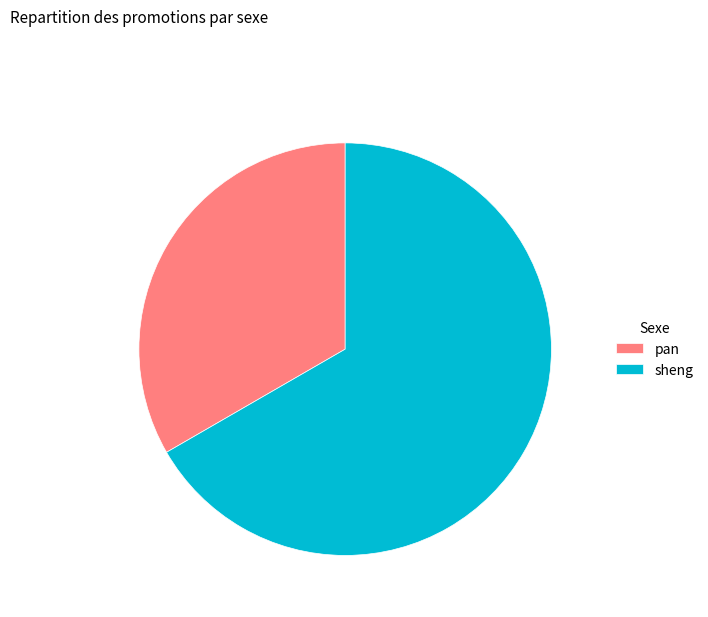

Approximately how many times larger is the value at sheng compared to pan?

2.0